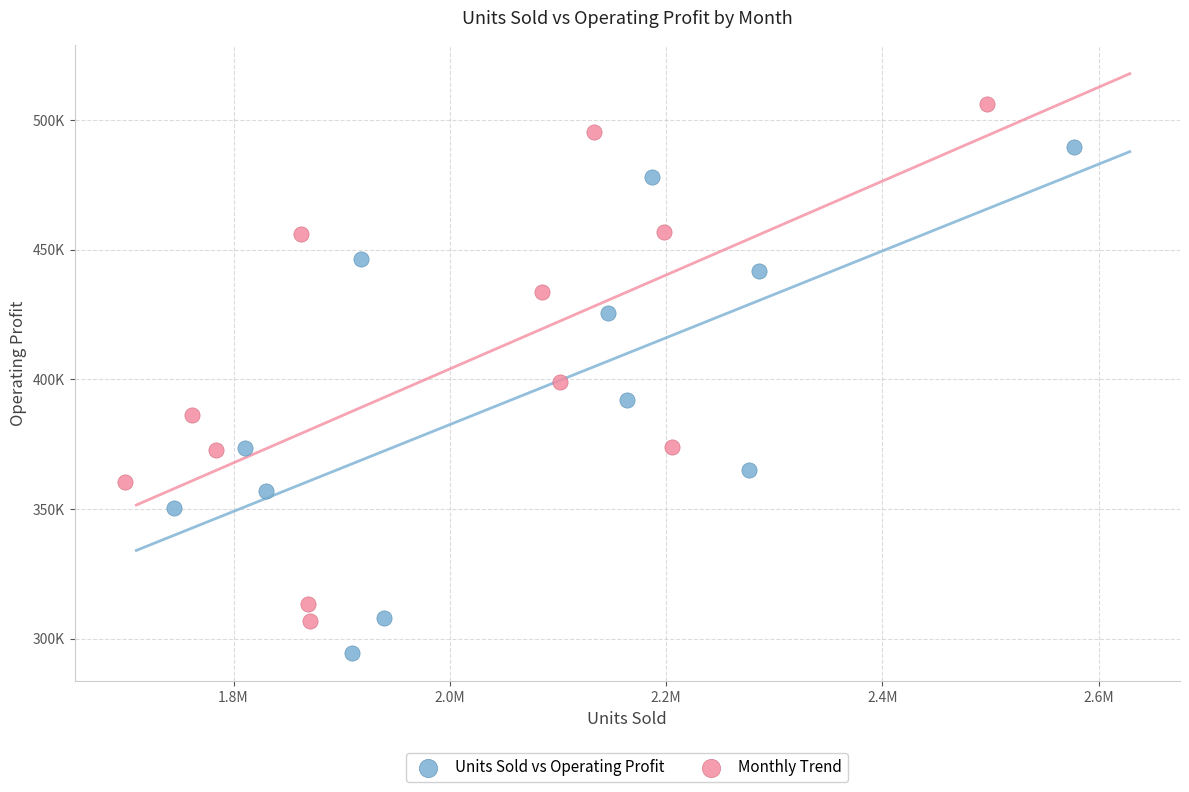

Which series reaches the maximum Y coordinate?

Monthly Trend